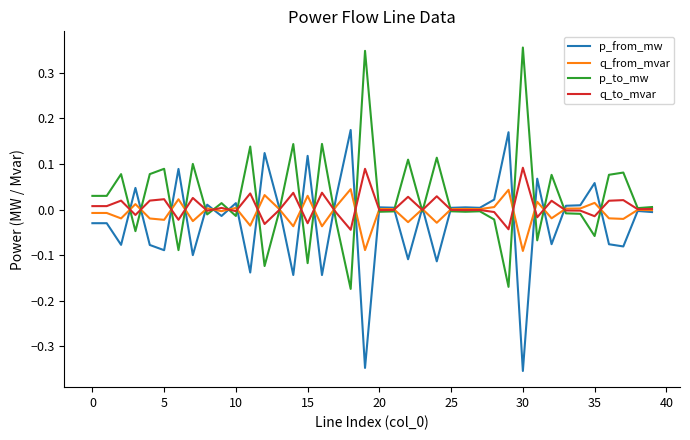

List the series in order of their peak value, lowest first.

q_from_mvar, q_to_mvar, p_from_mw, p_to_mw